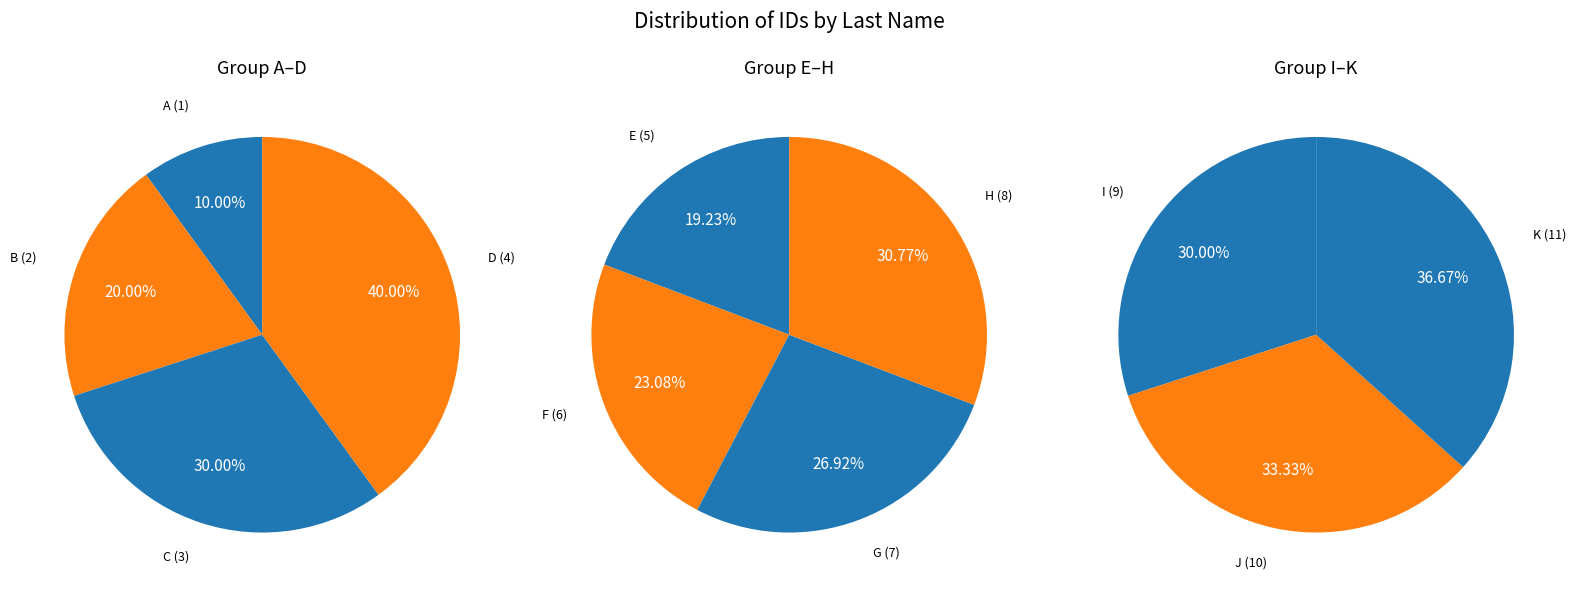

What is the ratio of the value at J to the value at C?

3.3